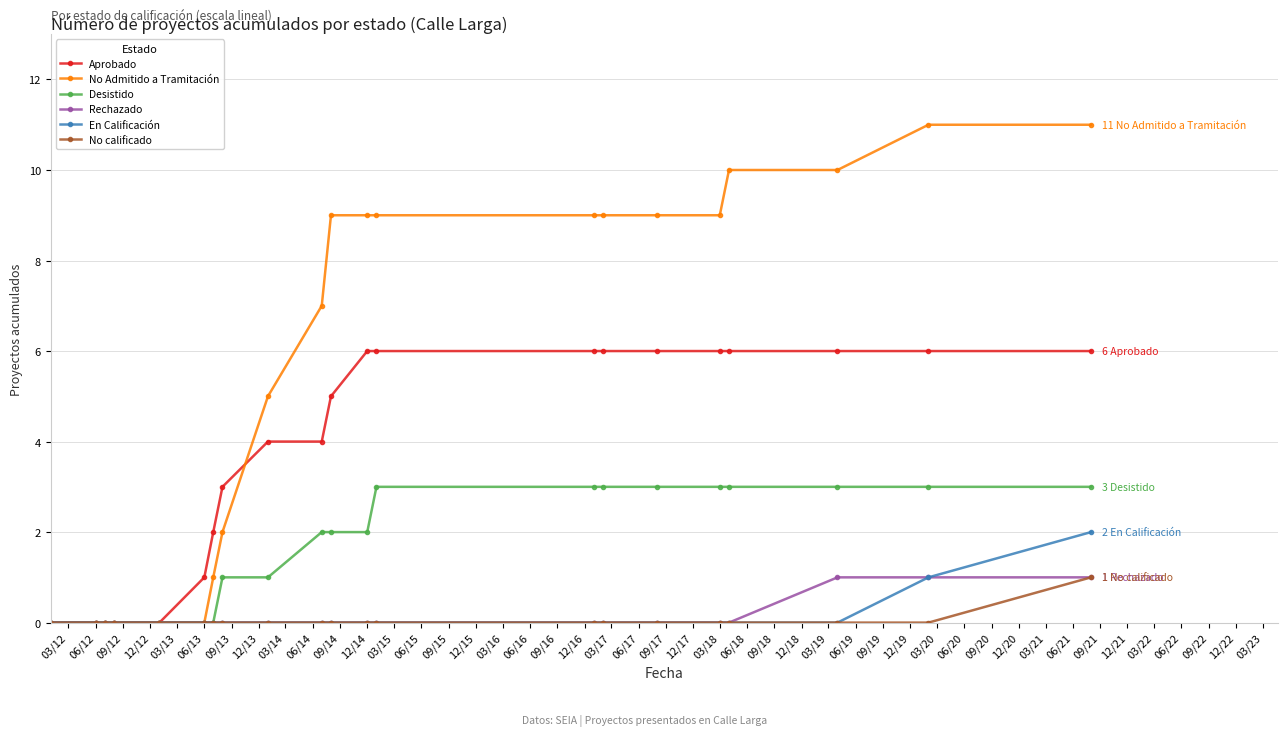

What is the difference between the maximum and minimum values in the Desistido series?

3